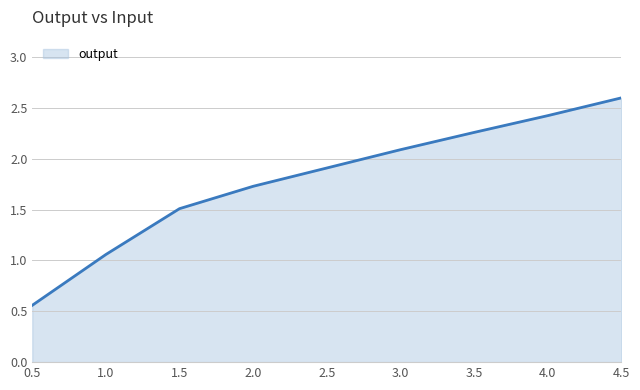

Rank the categories by value from lowest to highest.

0.5, 1.0, 1.5, 2.0, 2.5, 3.0, 3.5, 4.0, 4.5